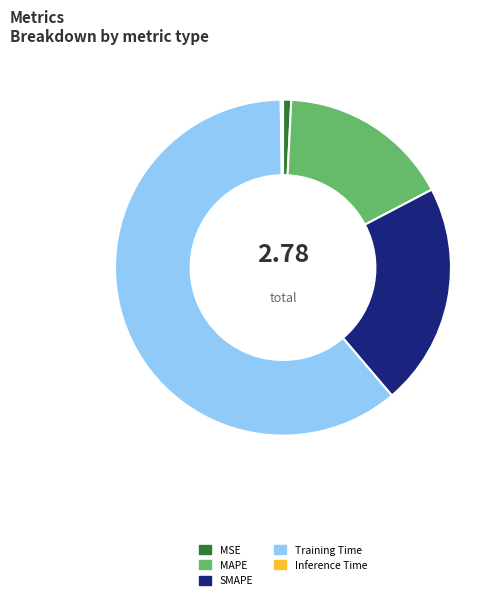

Which category has the biggest portion of the pie?

Training Time